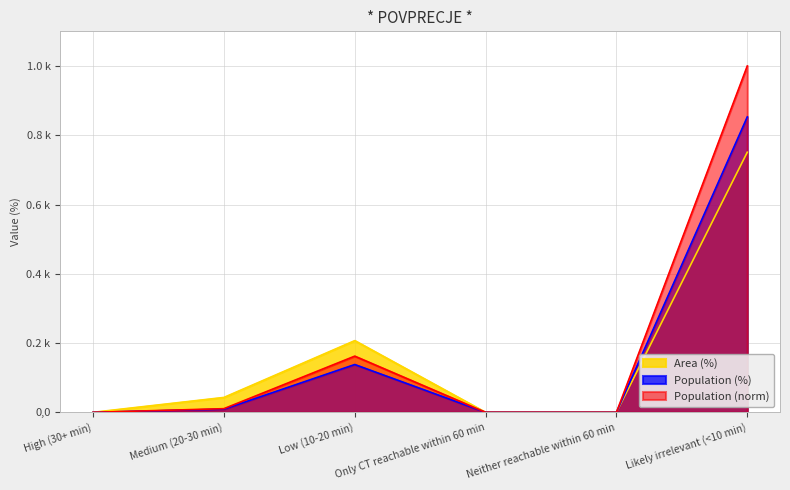

True or false: Area (%) has a value of 42.5 at Only CT reachable within 60 min.

False